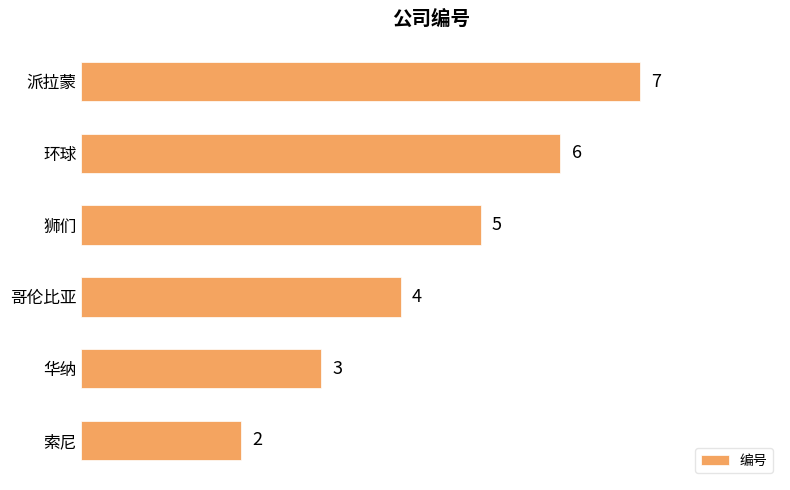

What is the sum of all values?

27